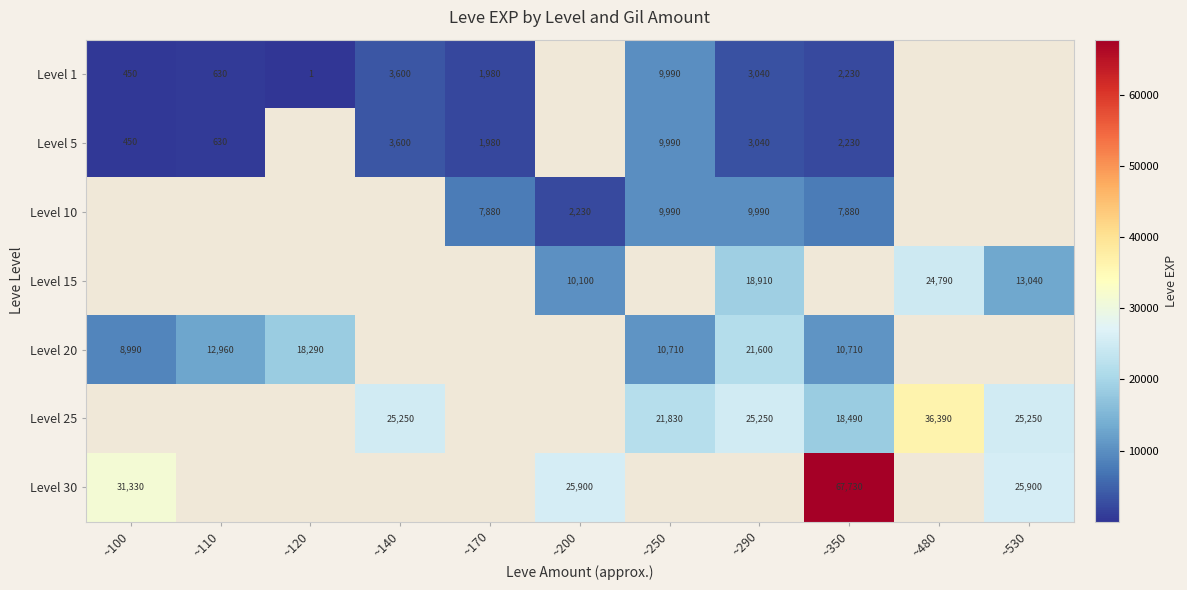

What is the sum of the Level 5 values at ~100 and ~110?

1080